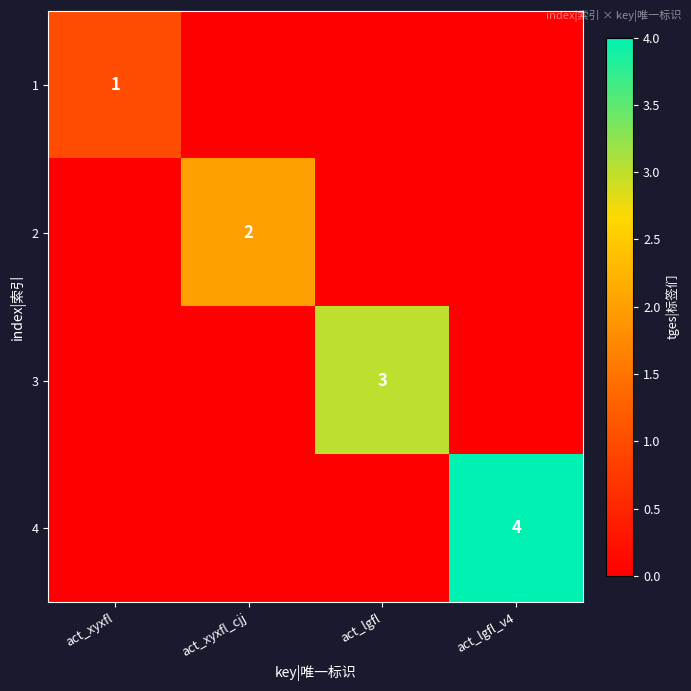

True or false: 4 has a value of 4 at act_lgfl_v4.

True